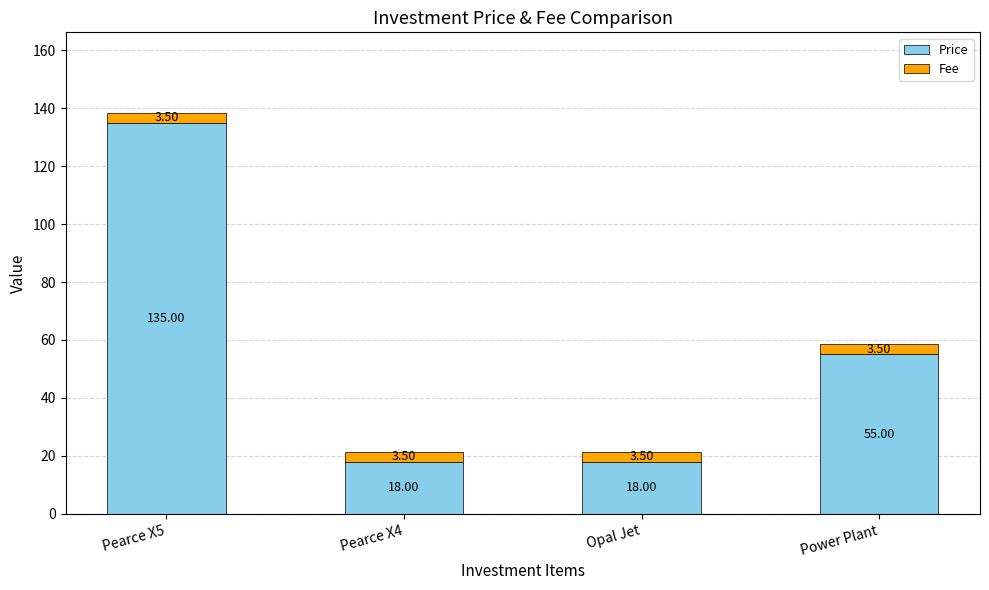

At which category is the sum across all series the highest?

Pearce X5